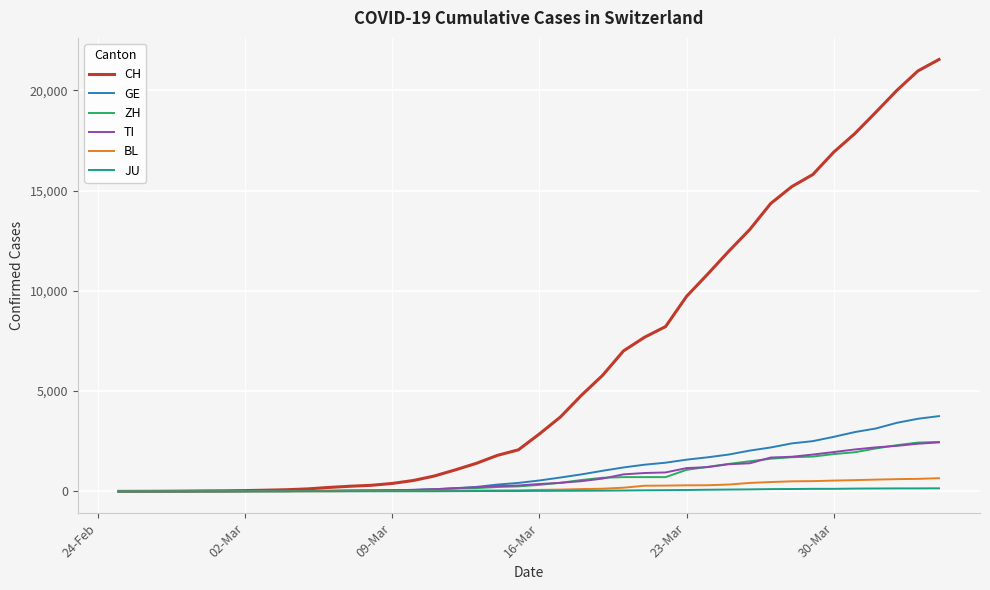

What is the greatest value displayed?

21535